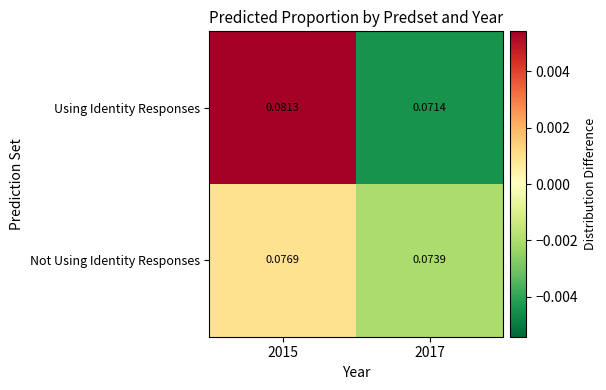

Count the number of categories in the chart.

2